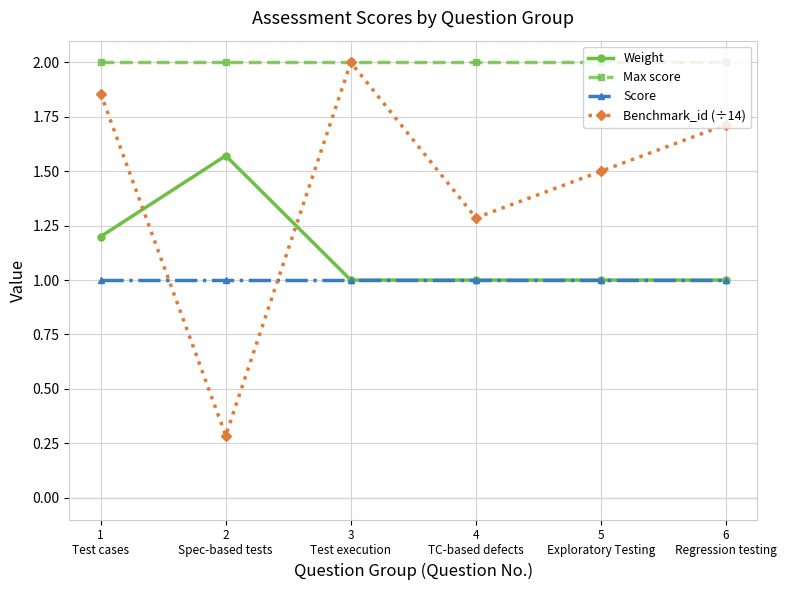

What is the lowest value of the Max score series?

2.0